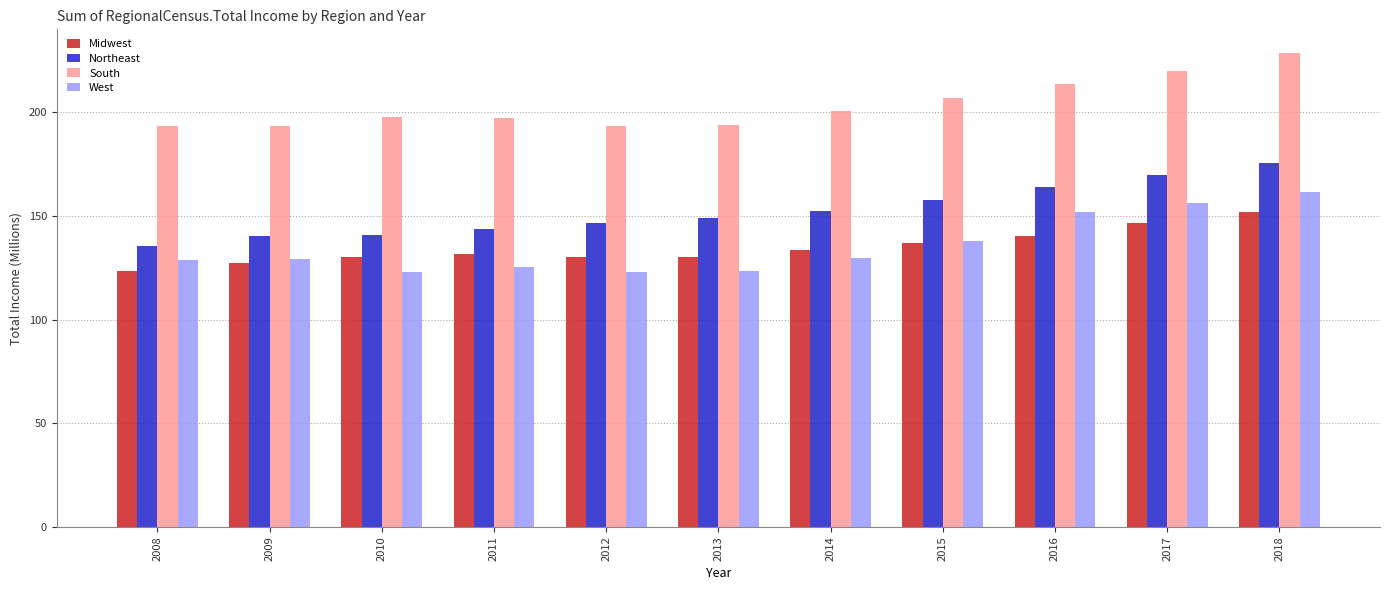

What is the total value across all series at 2008?

580.9